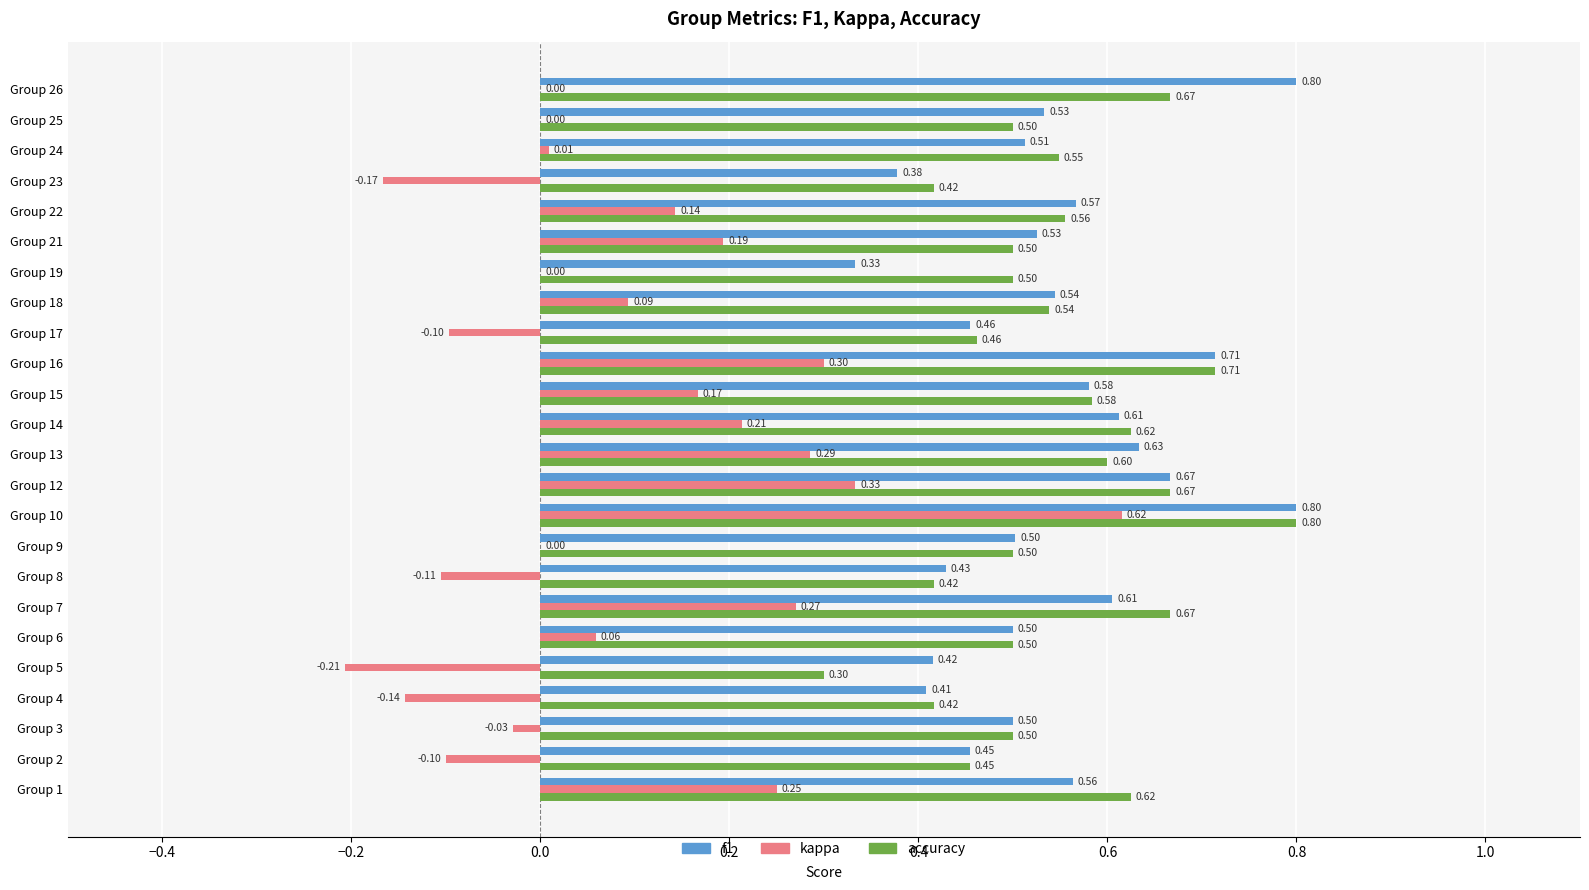

Which category has the highest value in the accuracy series?

Group 10